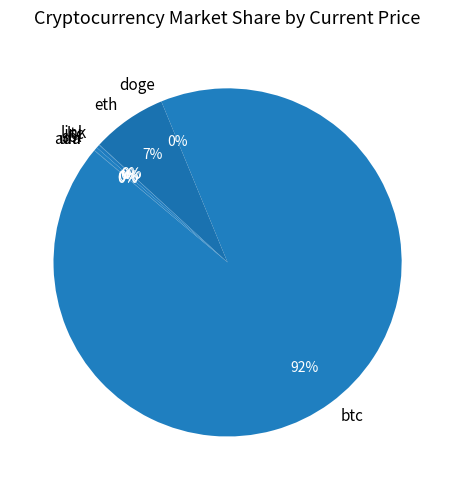

Does any single category account for the majority?

Yes